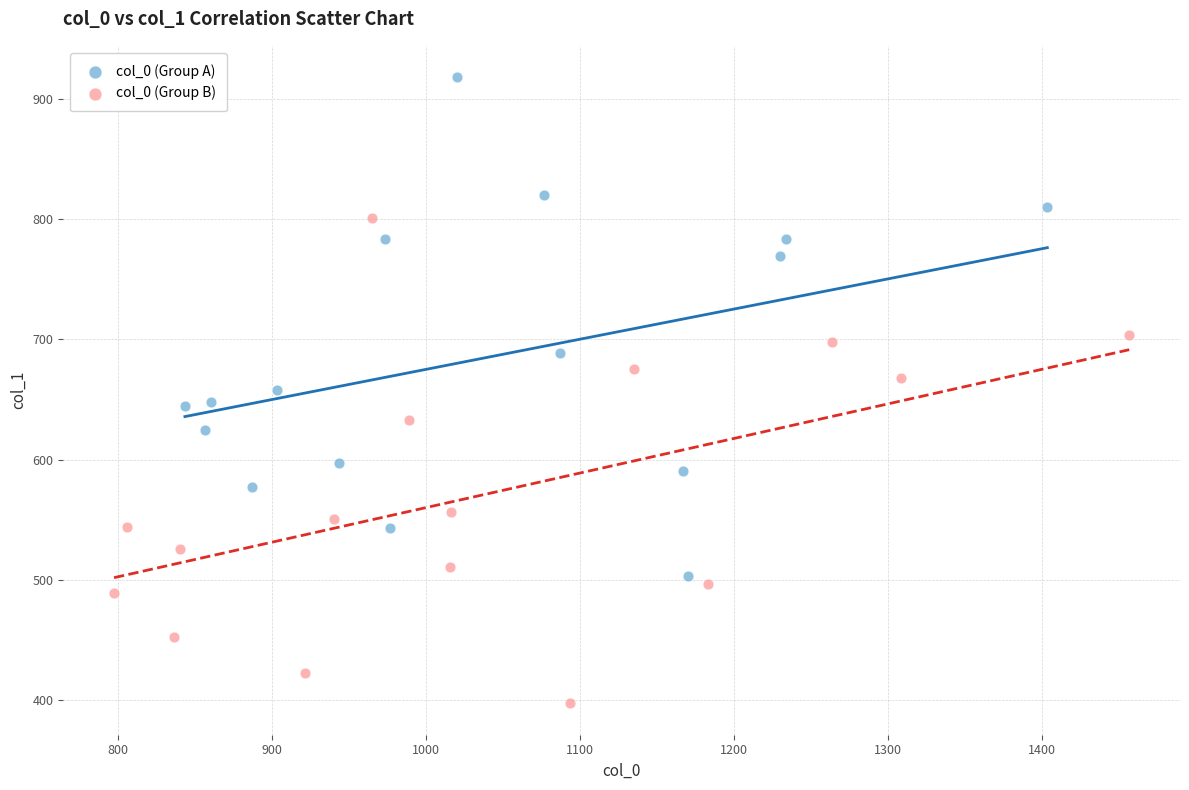

What are all the series names shown in the legend?

col_0 (Group A), col_0 (Group B)